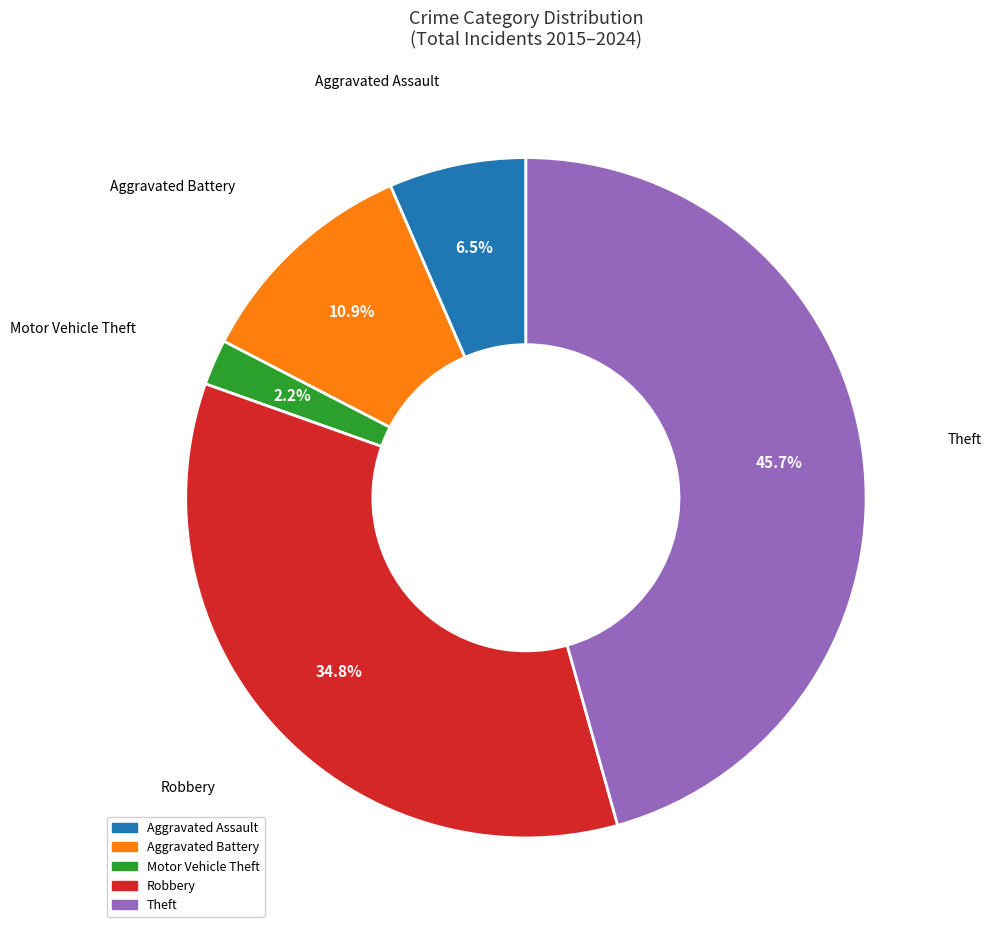

Which category has the smallest portion of the pie?

Motor Vehicle Theft